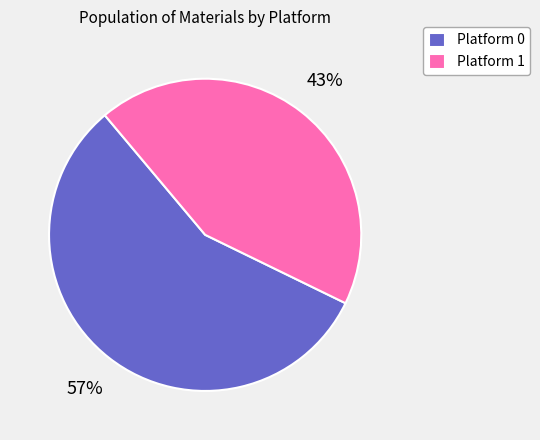

What is the smallest slice in the pie chart?

Platform 1